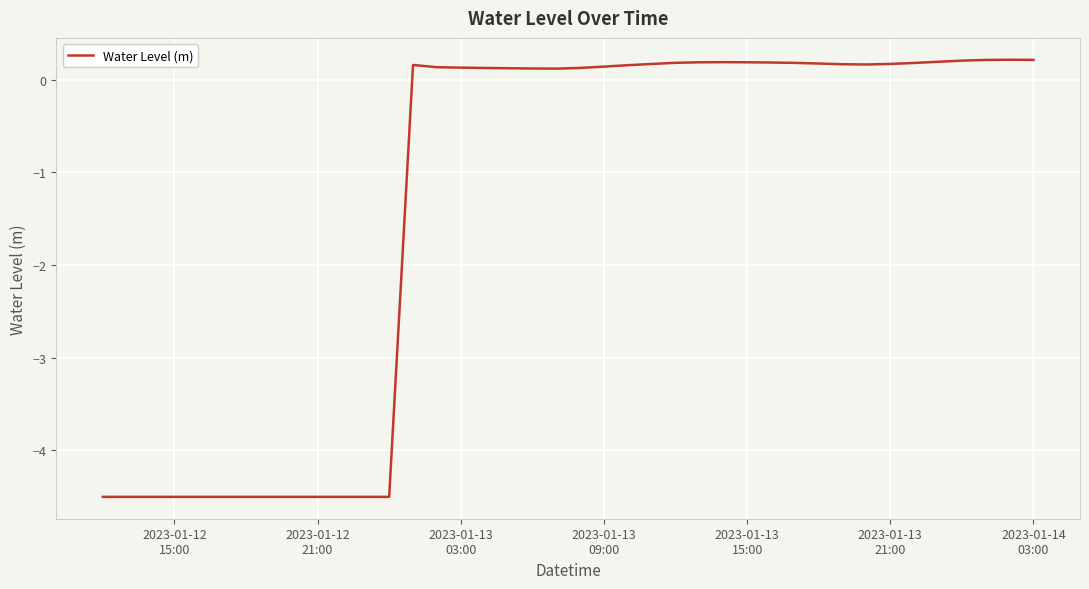

What is the difference between the maximum and minimum values?

4.7